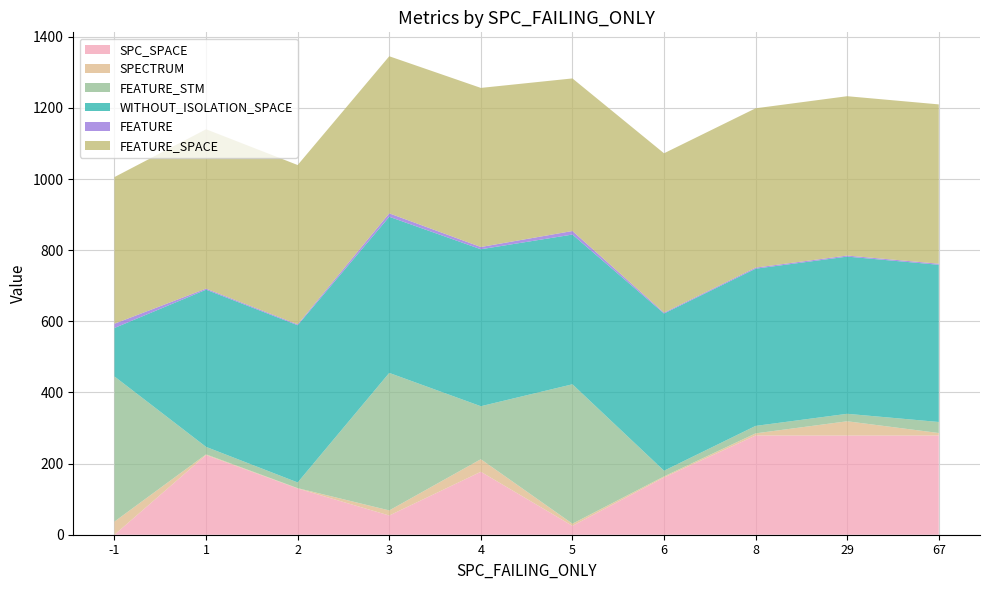

The SPC_SPACE series shows 118.0 at 29. True or false?

False